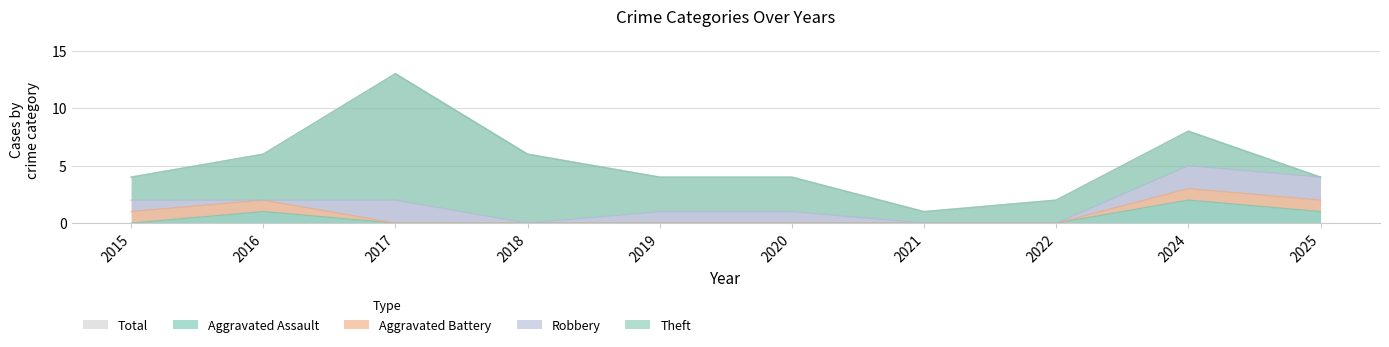

Rank the series by their maximum value, from highest to lowest.

Total, Theft, Aggravated Assault, Robbery, Aggravated Battery